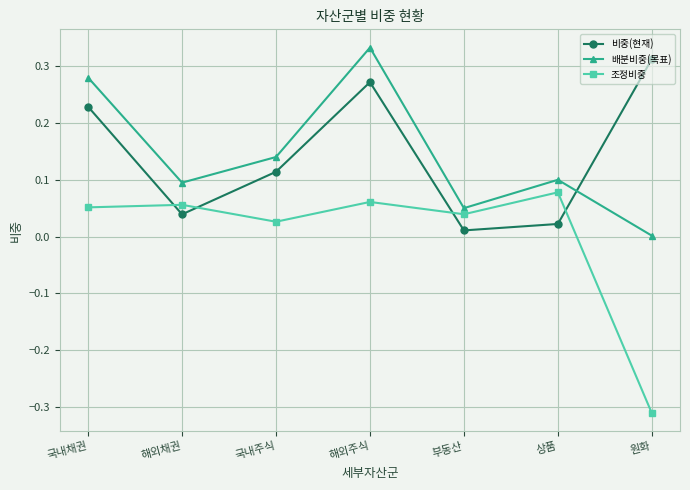

True or false: 조정비중 has a value of 0.0 at 국내채권.

False